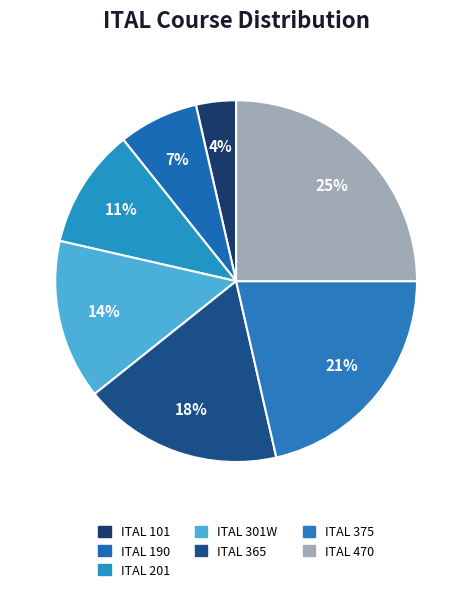

What is the smallest slice in the pie chart?

ITAL 101